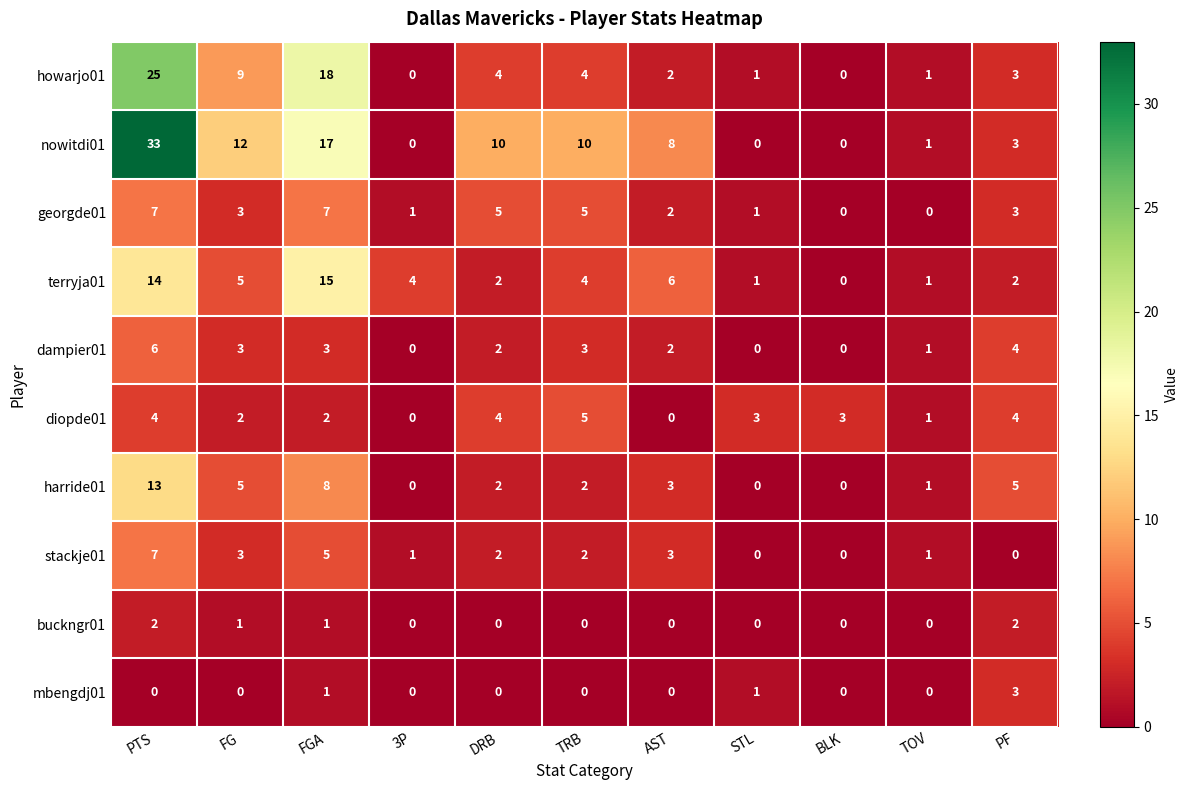

At which category is the sum across all series the highest?

PTS